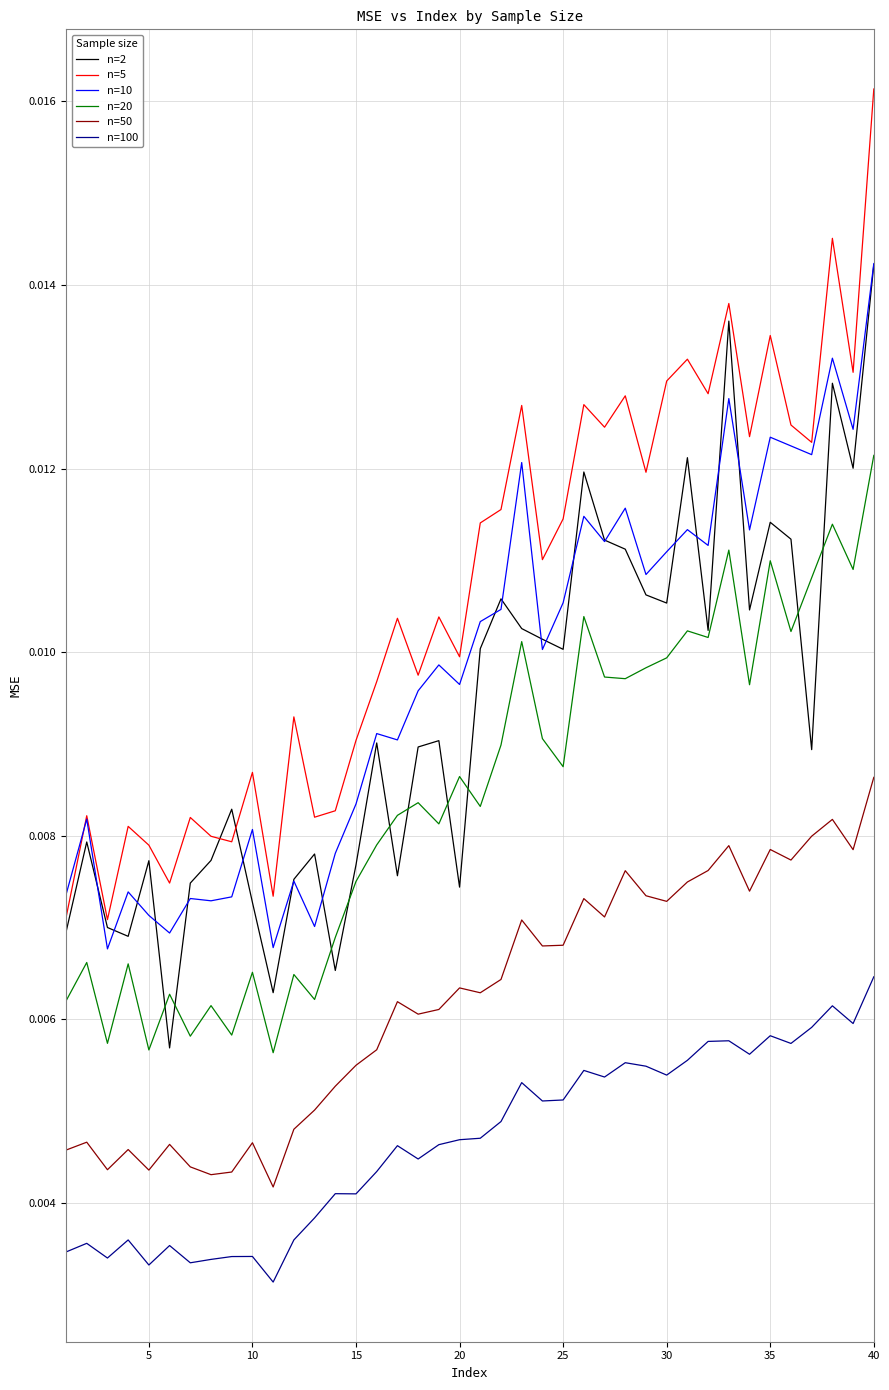

Which series has the largest total across all categories?

n=5